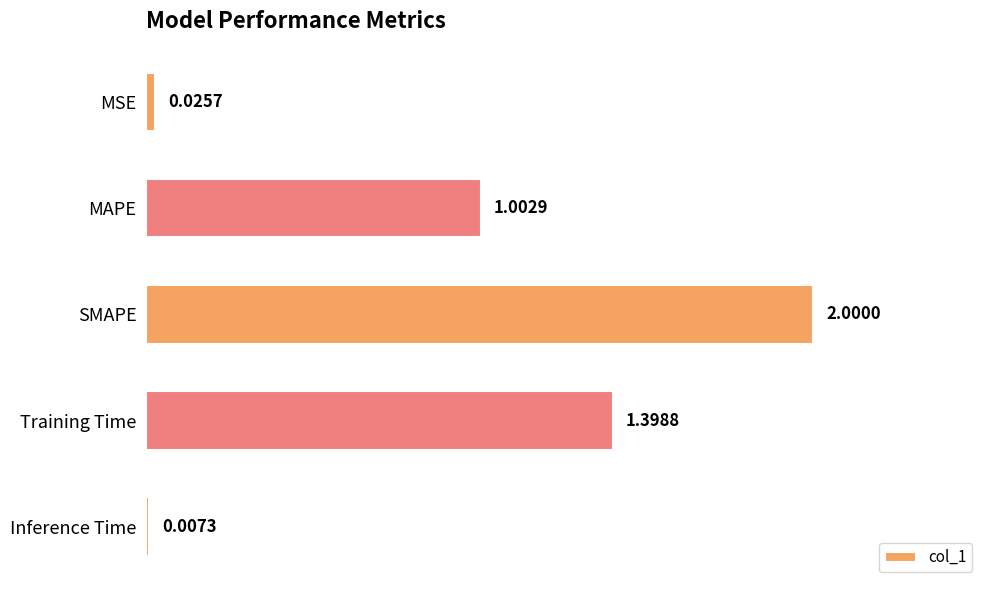

Which has a higher value, Inference Time or MSE?

MSE